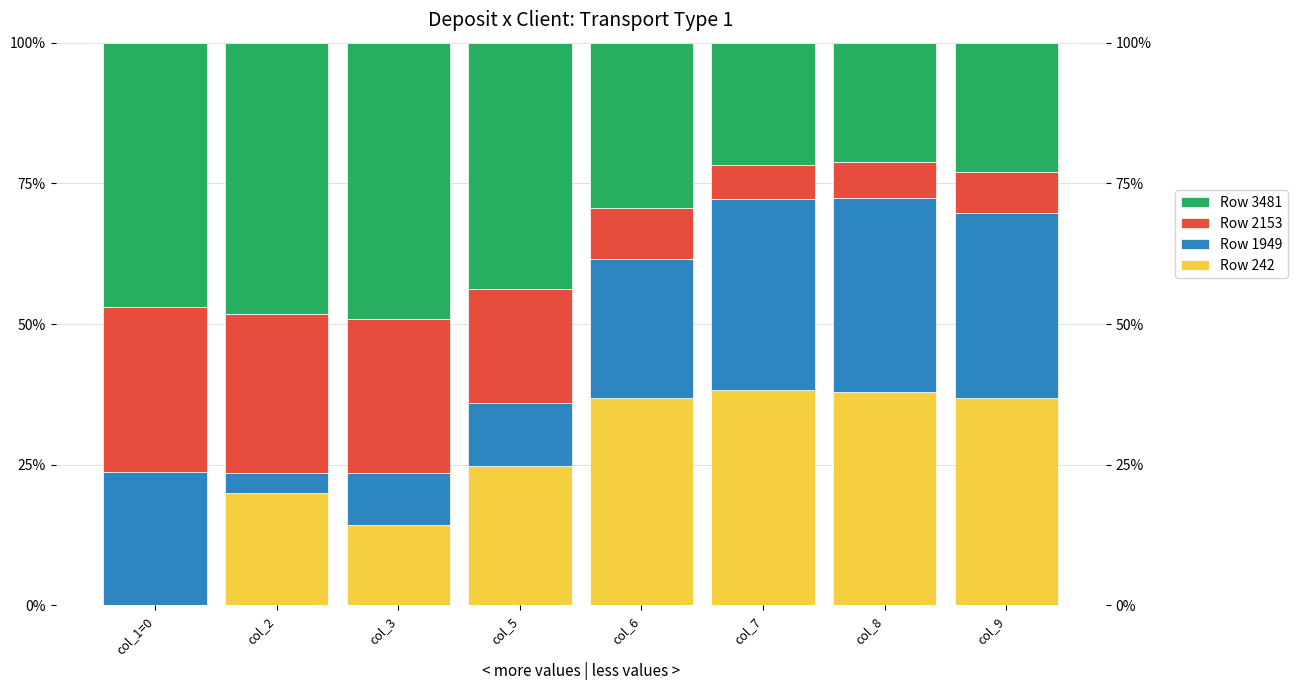

At how many categories does at least one series exceed 30?

8